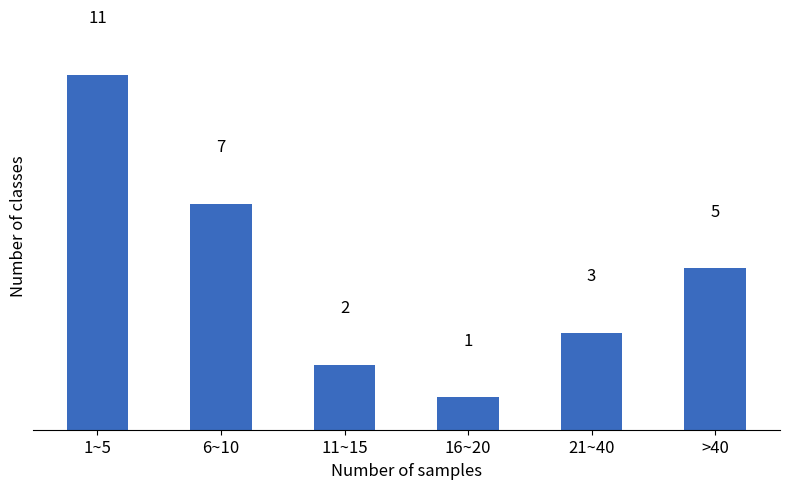

Reading right to left, transcribe all the data shown in this chart.

5	3	1	2	7	11